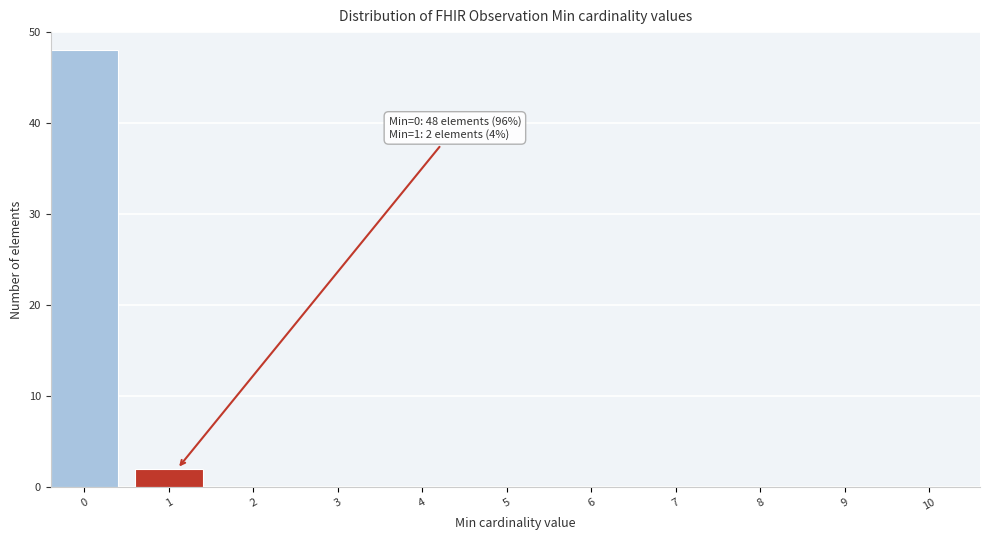

Reading left to right, extract all data points from this chart.

0=48	1=2	2=0	3=0	4=0	5=0	6=0	7=0	8=0	9=0	10=0